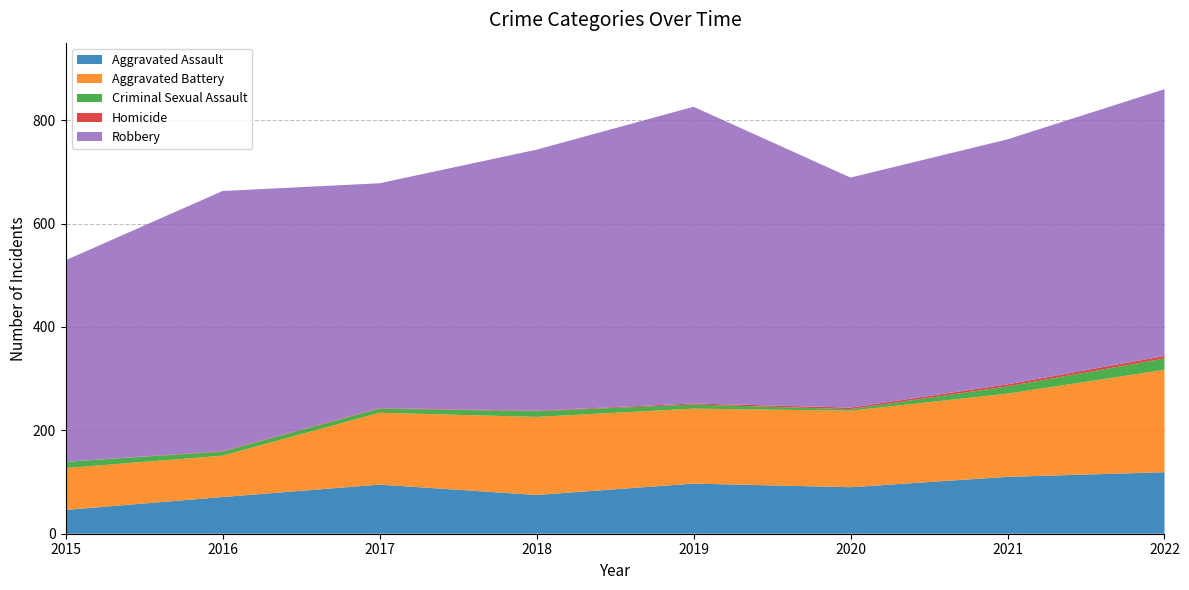

Reading left to right, what are all the values shown in this chart?

Aggravated Assault: 2015=46	2016=71	2017=95	2018=75	2019=97	2020=90	2021=110	2022=119
Aggravated Battery: 2015=81	2016=80	2017=139	2018=151	2019=145	2020=148	2021=161	2022=198
Criminal Sexual Assault: 2015=12	2016=8	2017=8	2018=11	2019=8	2020=3	2021=14	2022=22
Homicide: 2015=0	2016=1	2017=1	2018=1	2019=2	2020=3	2021=4	2022=5
Robbery: 2015=390	2016=503	2017=435	2018=505	2019=574	2020=445	2021=474	2022=516